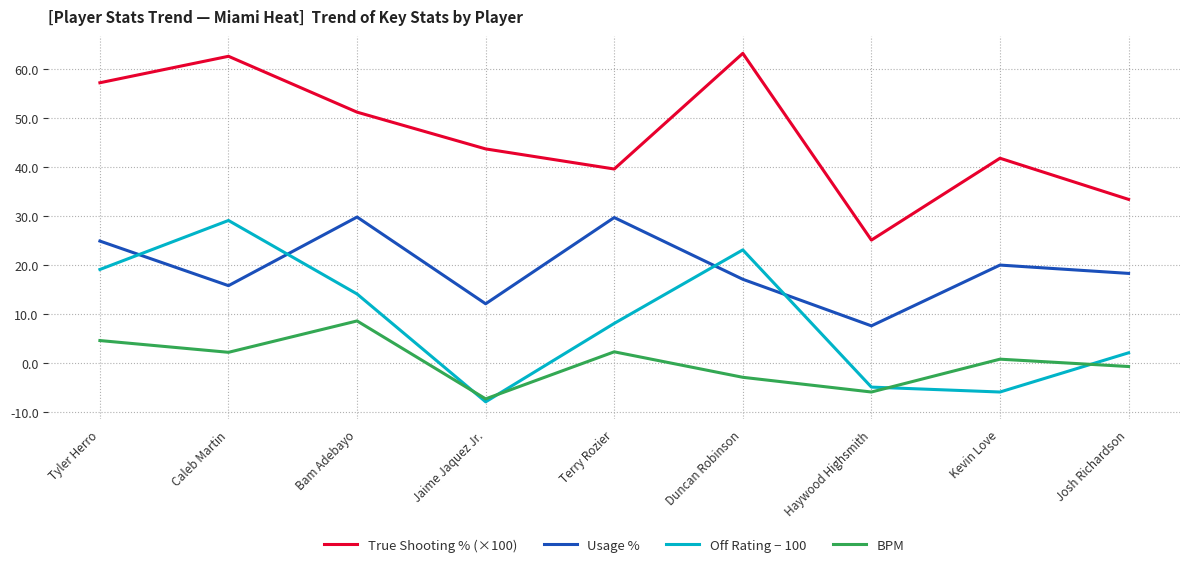

The value of Usage % at Tyler Herro is 40.1. True or false?

False